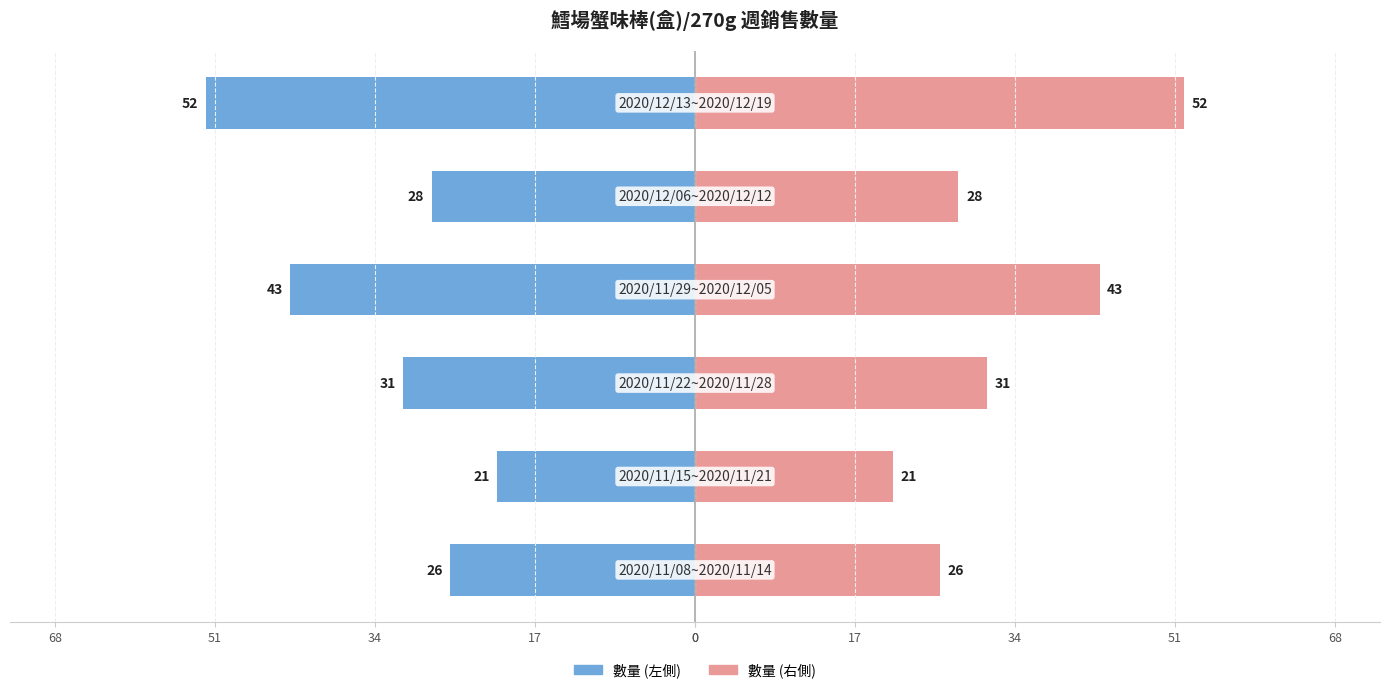

Reading left to right, extract all data points from this chart.

鱈場蟹味棒(盒)/270g (左): -26	-21	-31	-43	-28	-52
鱈場蟹味棒(盒)/270g (右): 26	21	31	43	28	52